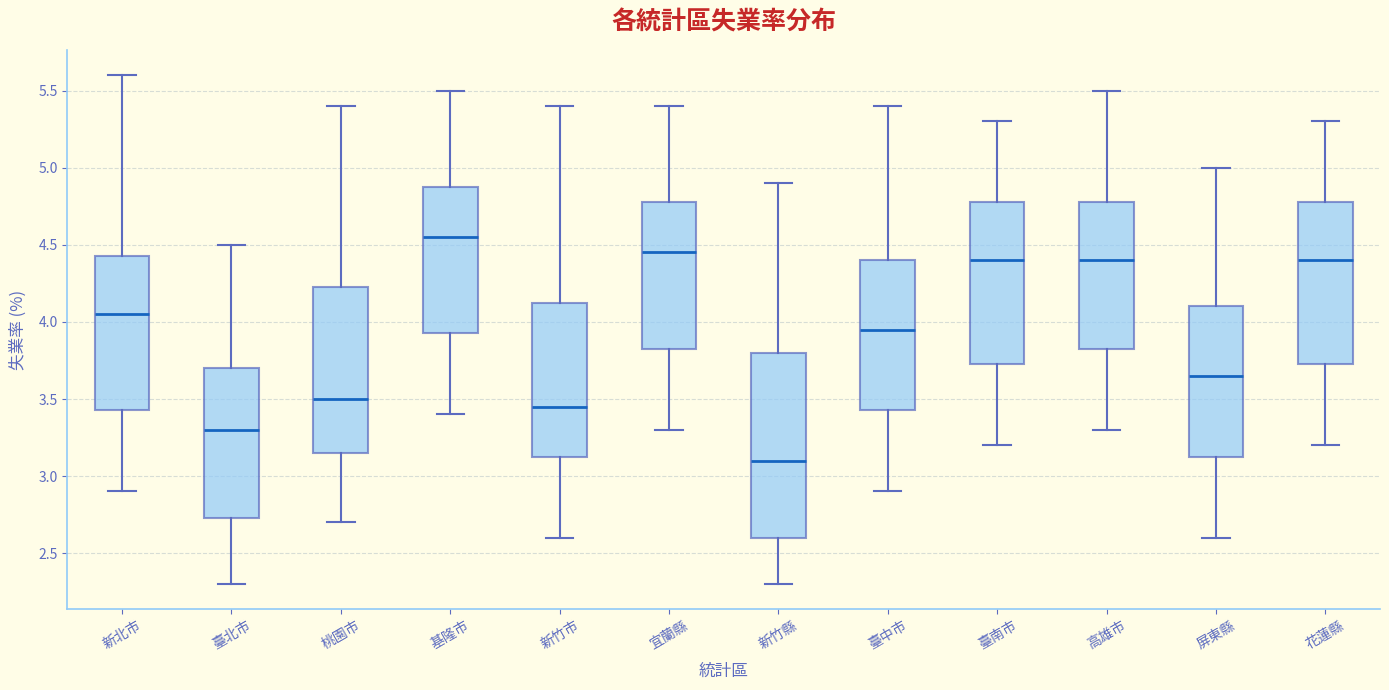

Comparing the boxes themselves (not the whiskers), which one is the tallest?

新竹縣